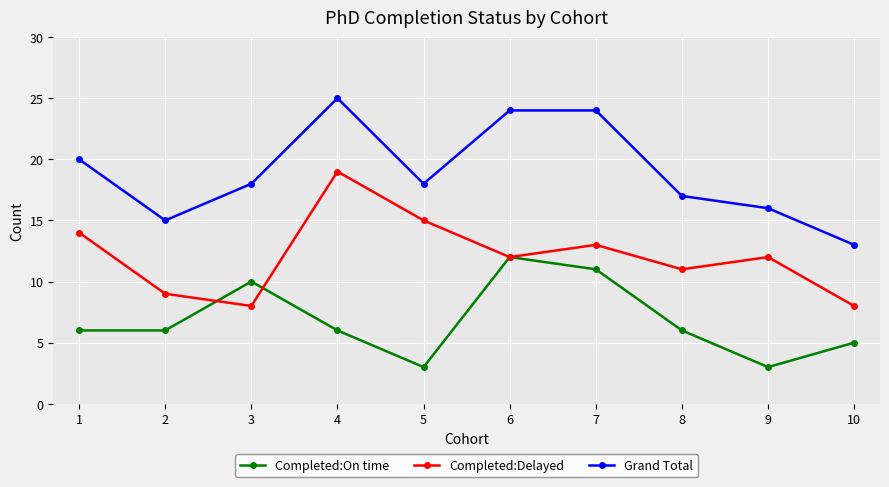

True or false: Grand Total and Completed:Delayed cross at least once.

False